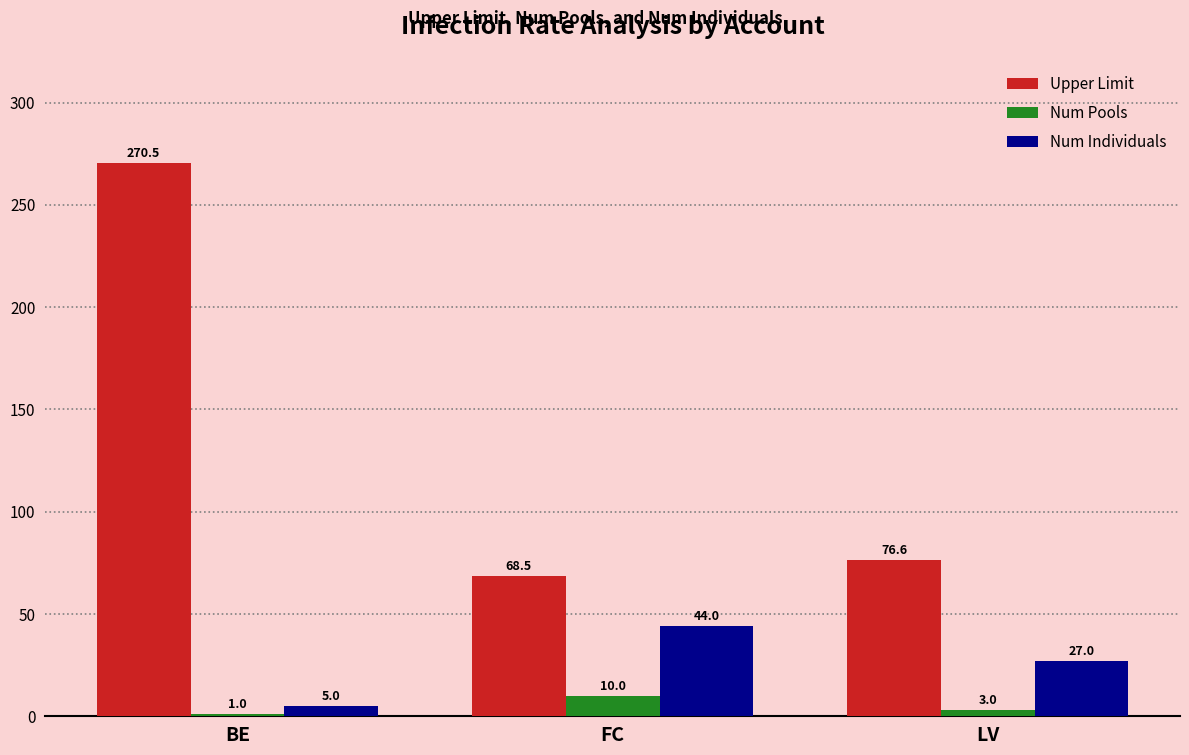

Which series has the largest total across all categories?

Upper Limit